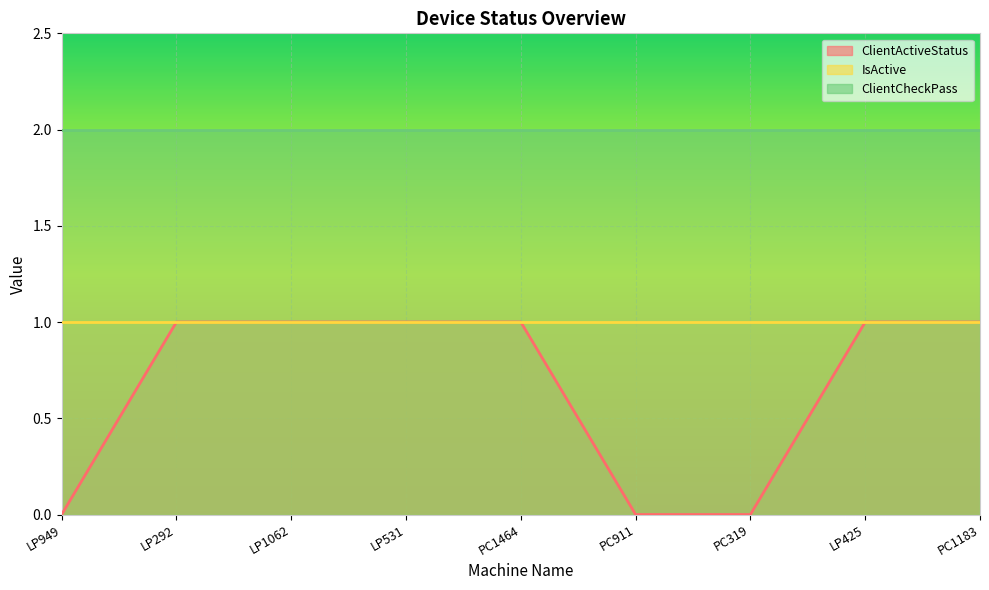

Reading left to right, transcribe all the data shown in this chart.

ClientActiveStatus: LP949=0	LP292=1	LP1062=1	LP531=1	PC1464=1	PC911=0	PC319=0	LP425=1	PC1183=1
IsActive: LP949=1	LP292=1	LP1062=1	LP531=1	PC1464=1	PC911=1	PC319=1	LP425=1	PC1183=1
ClientCheckPass: LP949=2	LP292=2	LP1062=2	LP531=2	PC1464=2	PC911=2	PC319=2	LP425=2	PC1183=2